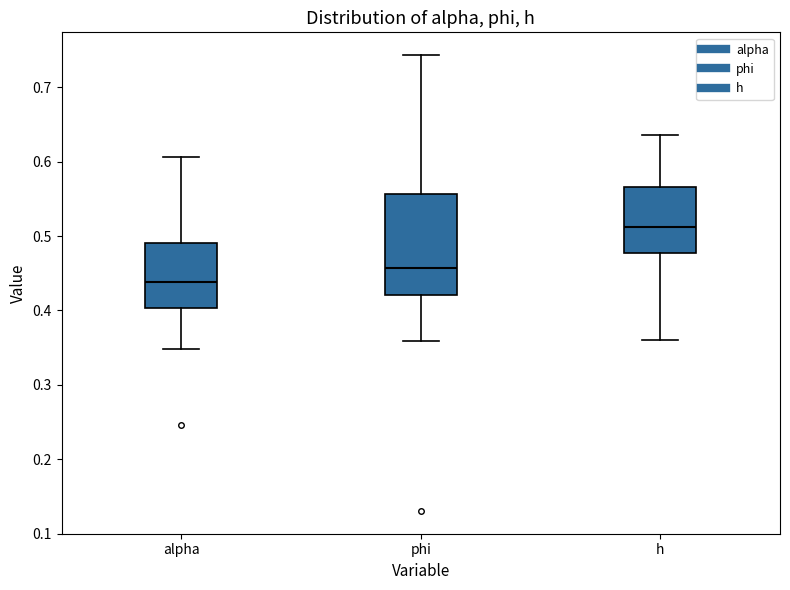

Which box is the tallest, from its lower edge to its upper edge?

phi